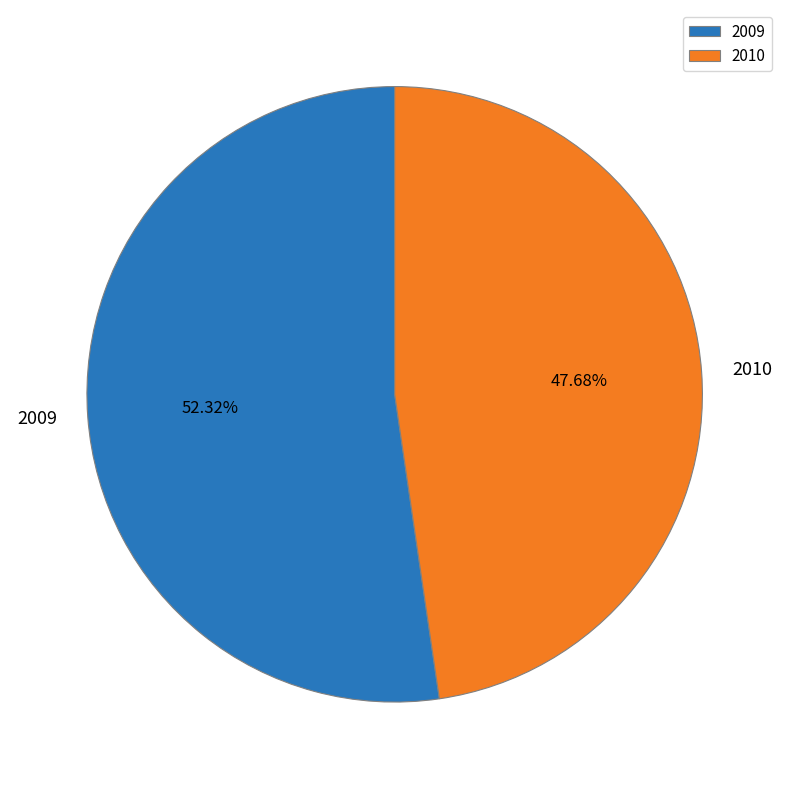

The 2010 slice represents 48% of the pie. True or false?

True